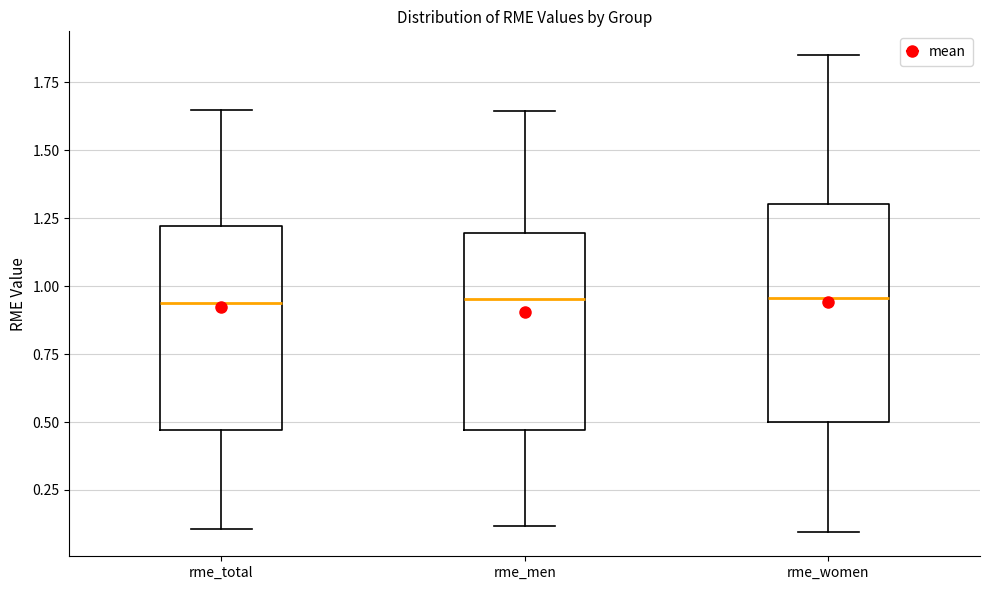

Where does the median line of the box for rme_men sit on the y-axis? The values are not printed on the chart, so give them approximately, as read against the axis.

0.95